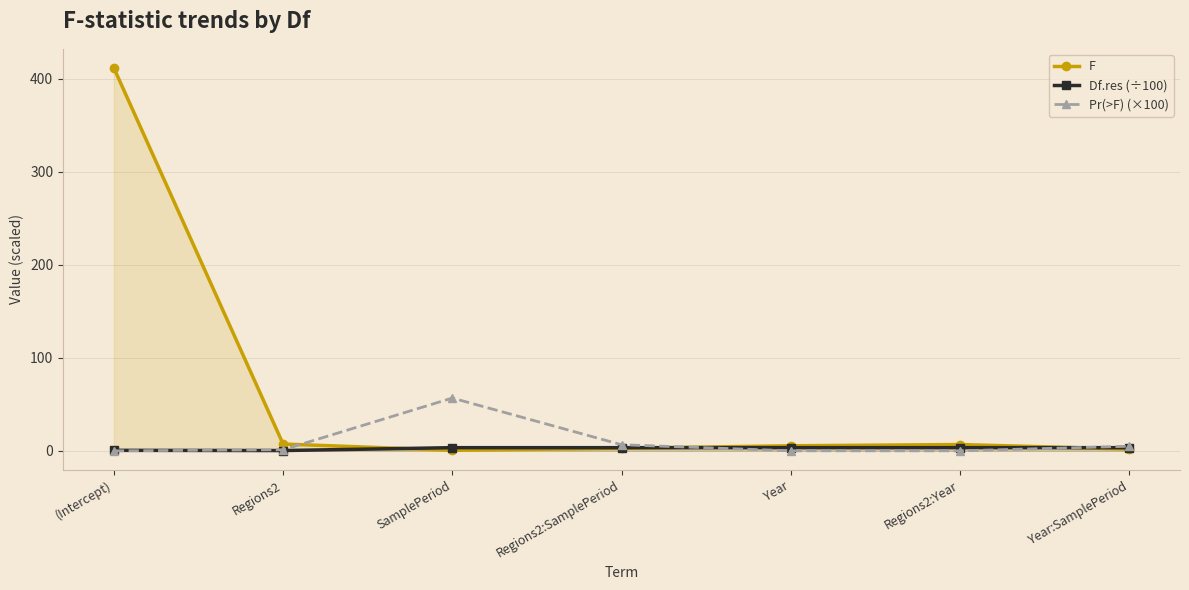

In Pr(>F) (×100), how many points are lower than both neighbors (excluding endpoints)?

1